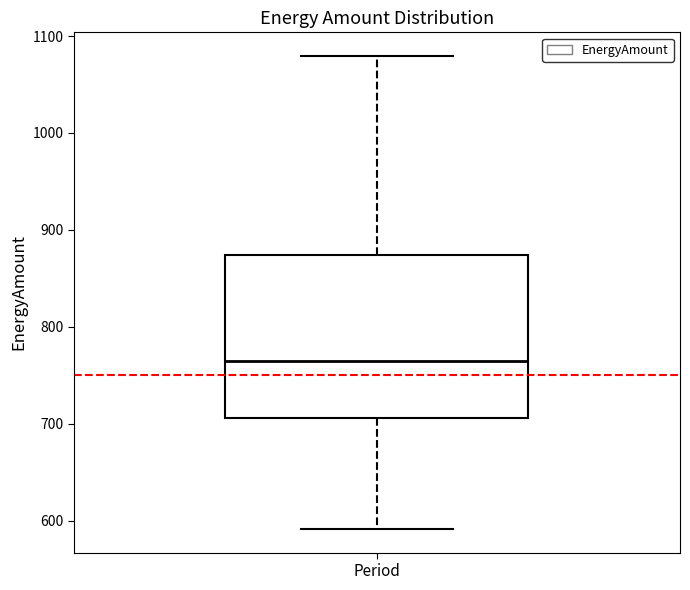

Read this box plot against the y-axis: the position of the median line, the range covered by the box, and the ends of both whiskers. The values are not printed on the chart, so give them approximately, as read against the axis.

median 770, box 710 to 870, whiskers 590 to 1080